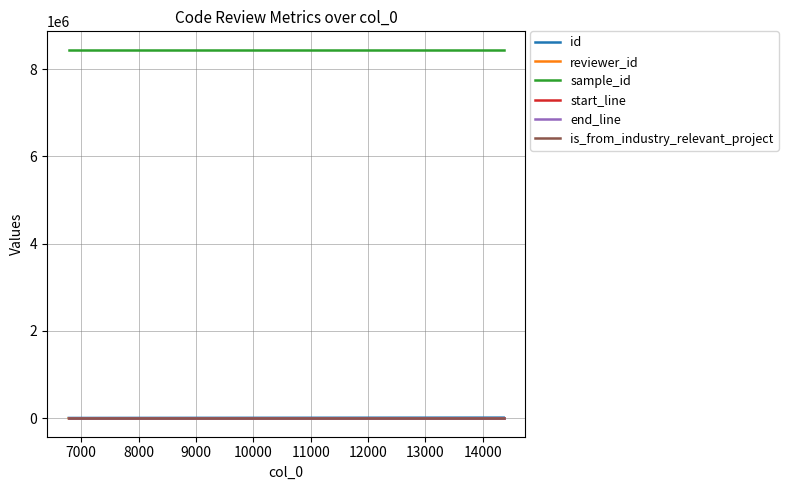

What is the greatest value displayed?

8441008